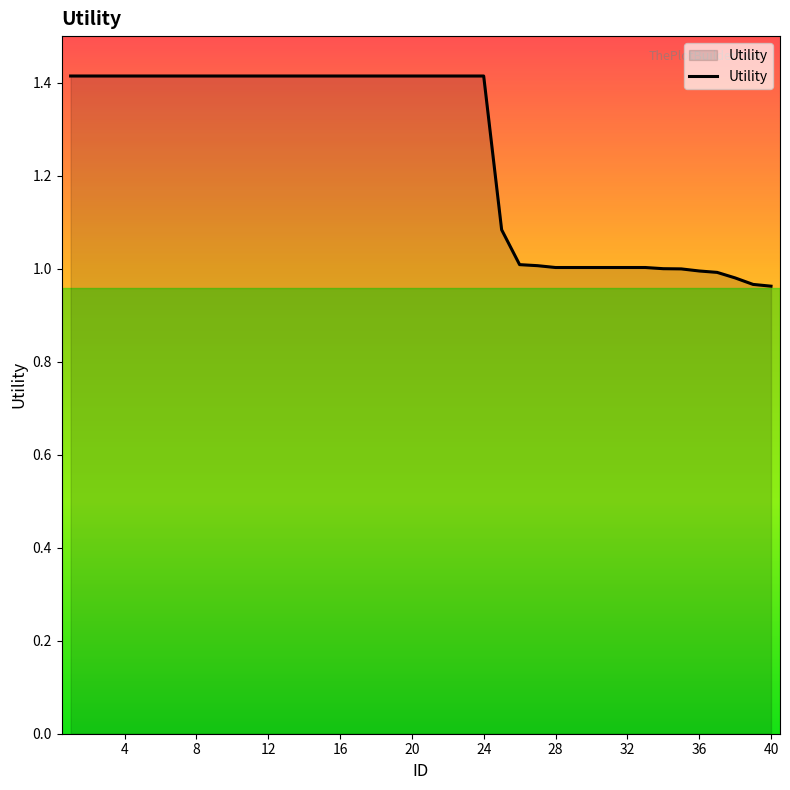

What is the difference between the maximum and minimum values?

0.5